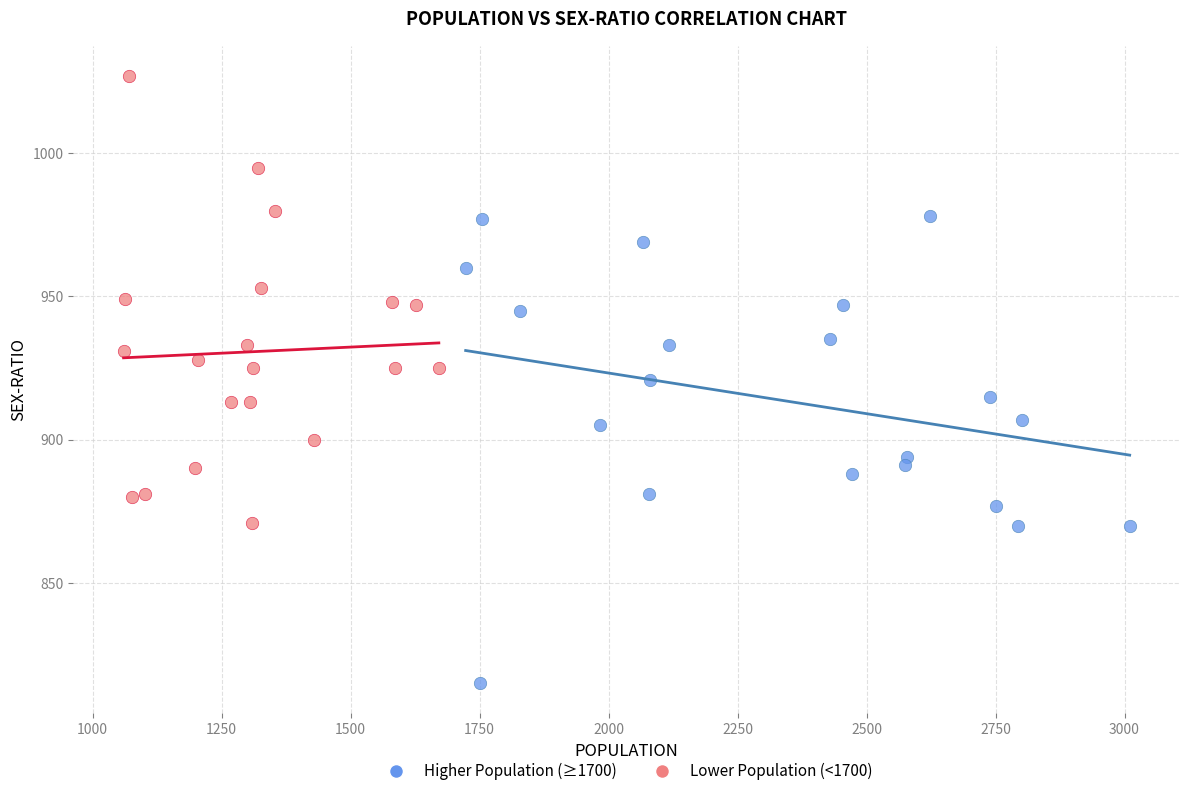

Which series reaches the minimum Y coordinate?

Higher Population (≥1700)